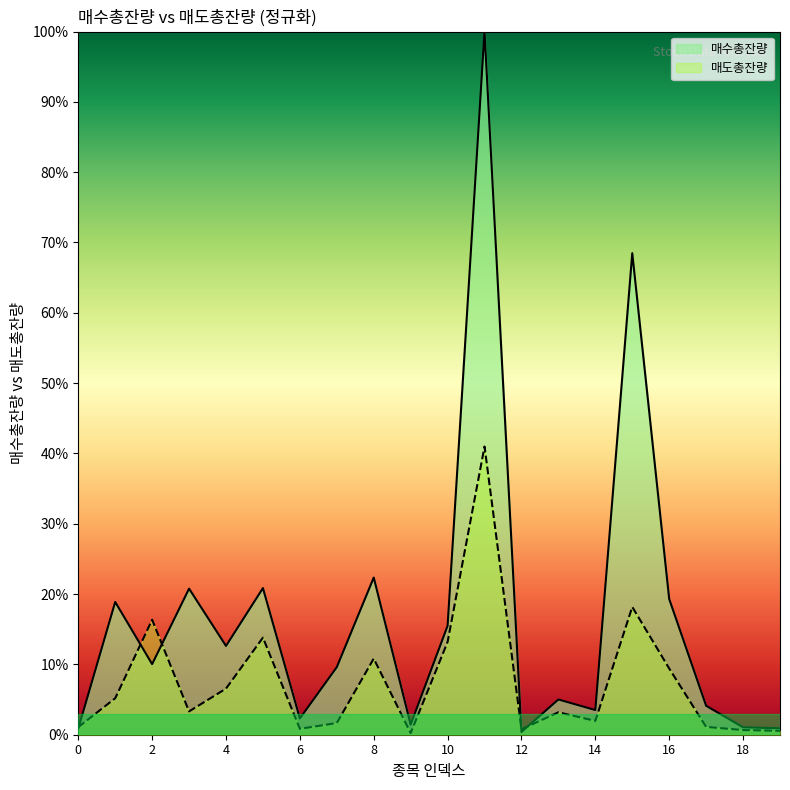

Reading right to left, what are all the values shown in this chart?

매수총잔량: 0.9	1.1	4.1	19.3	68.5	3.5	5.0	0.4	100.0	15.5	1.4	22.3	9.6	2.3	20.9	12.6	20.8	10.0	18.9	0.9
매도총잔량: 0.6	0.7	1.1	9.4	18.2	2.0	3.2	0.8	41.0	13.2	0.2	10.8	1.7	0.8	13.8	6.6	3.3	16.4	5.2	1.1